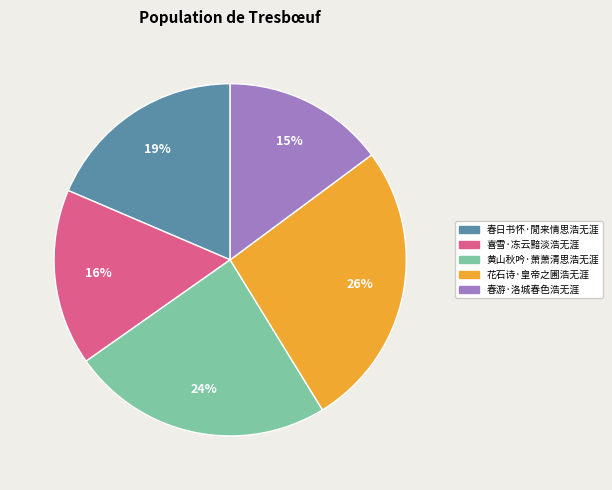

To the nearest percent, what is the average slice percentage?

20%